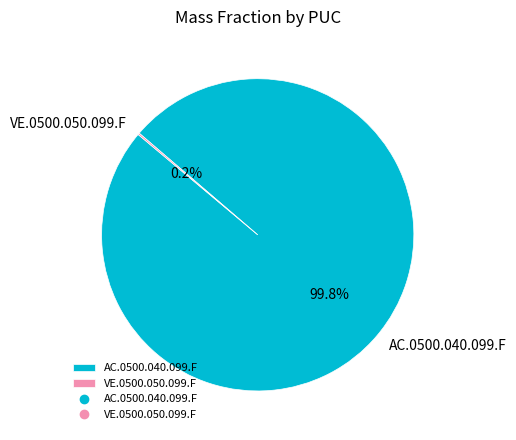

Does any single category account for the majority?

Yes